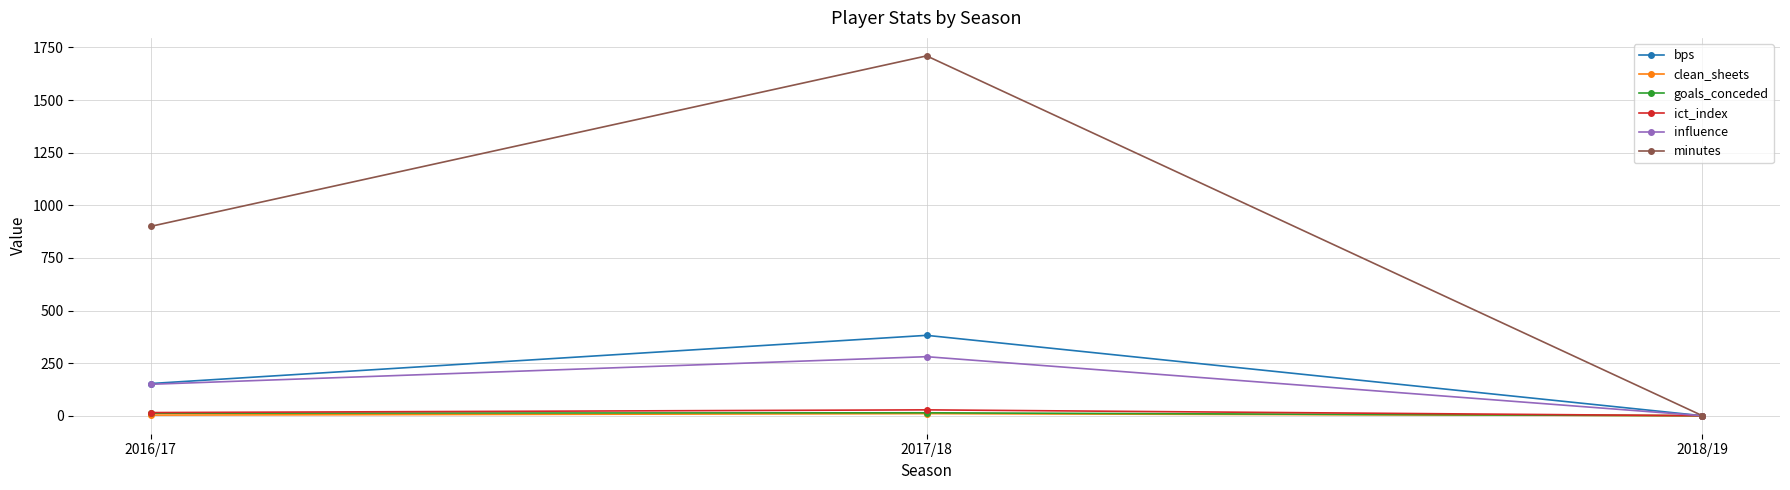

Where is bps nearest to the value 191?

2016/17